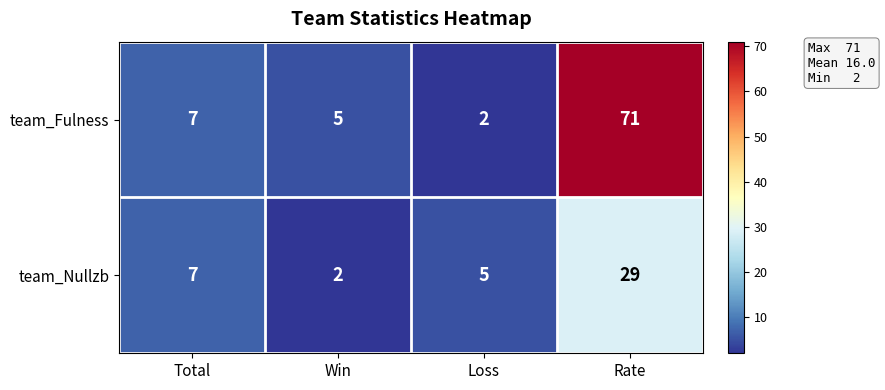

How many values in the team_Fulness series are below 7?

2